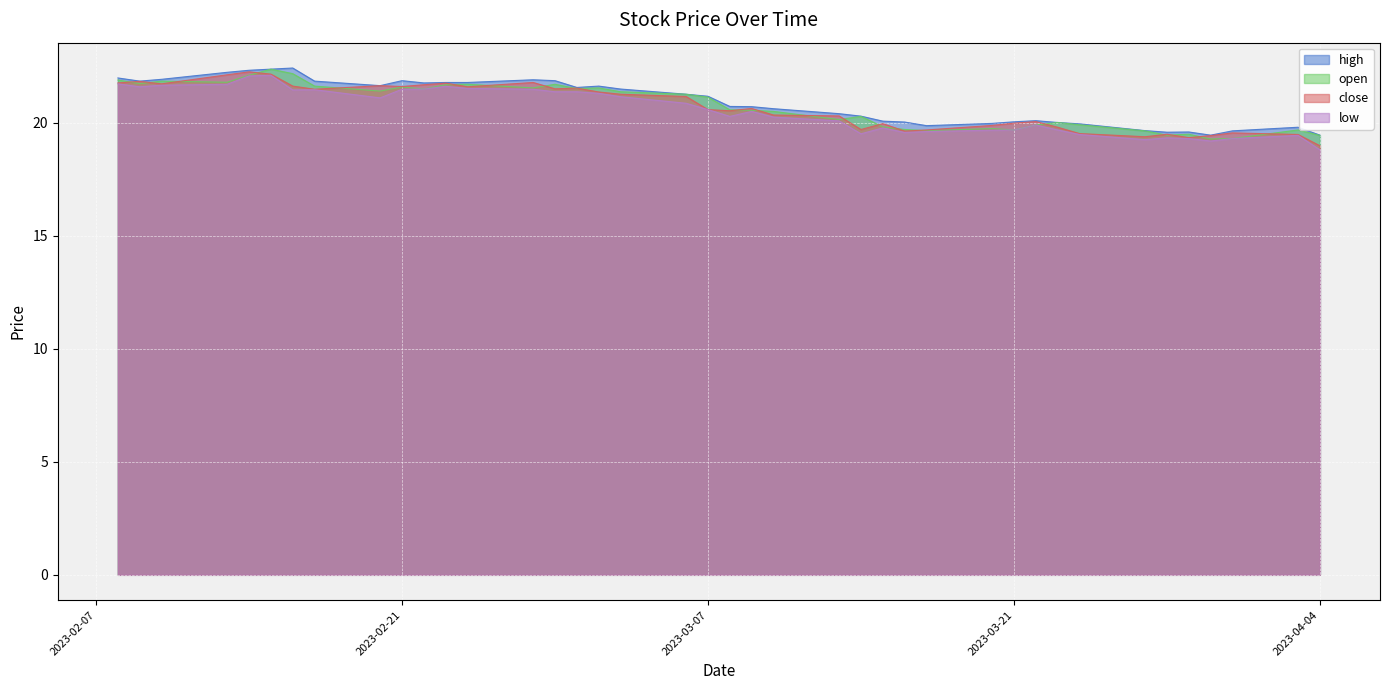

What is the sum of all high values?

836.5